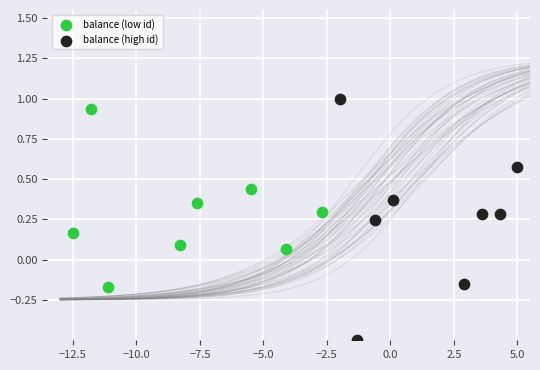

Which series has the largest Y range (max minus min)?

balance (high id)